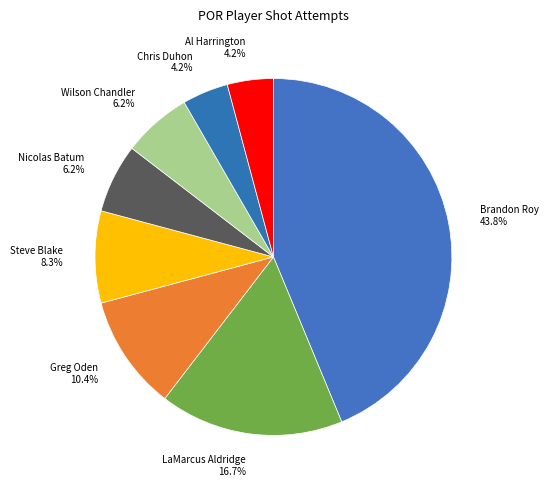

How much of the chart is everything except Steve Blake 8.3%?

91.7%